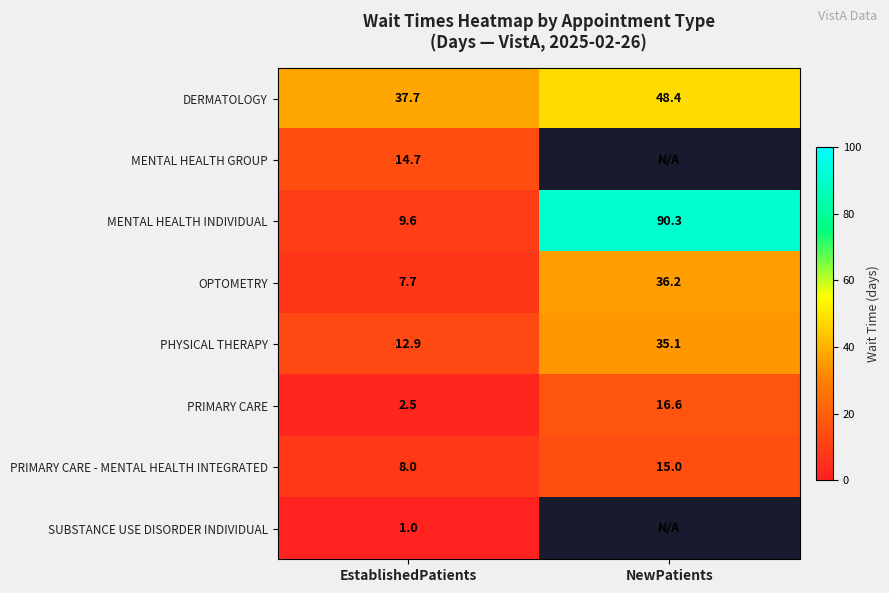

What is the greatest value displayed?

90.3